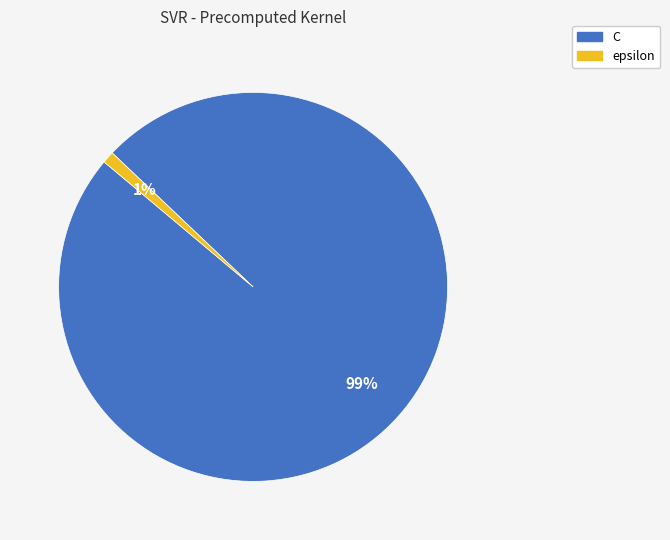

Between C and epsilon, which is larger?

C